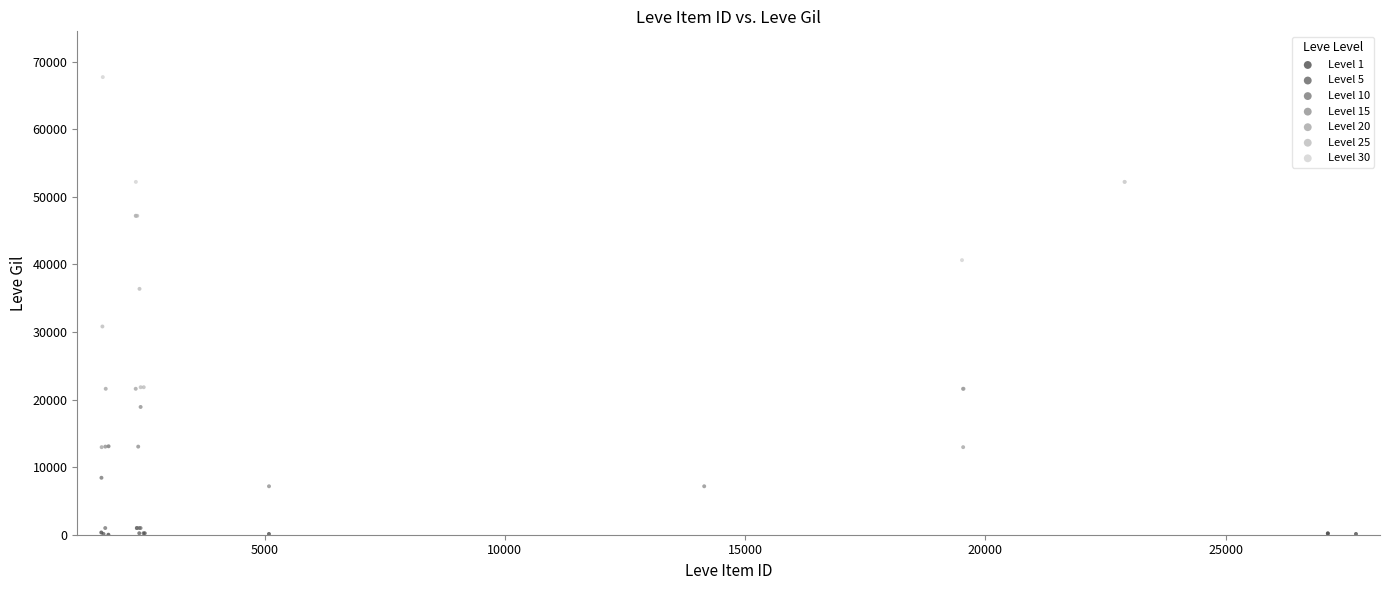

Which series contains the highest Y value?

Level 30